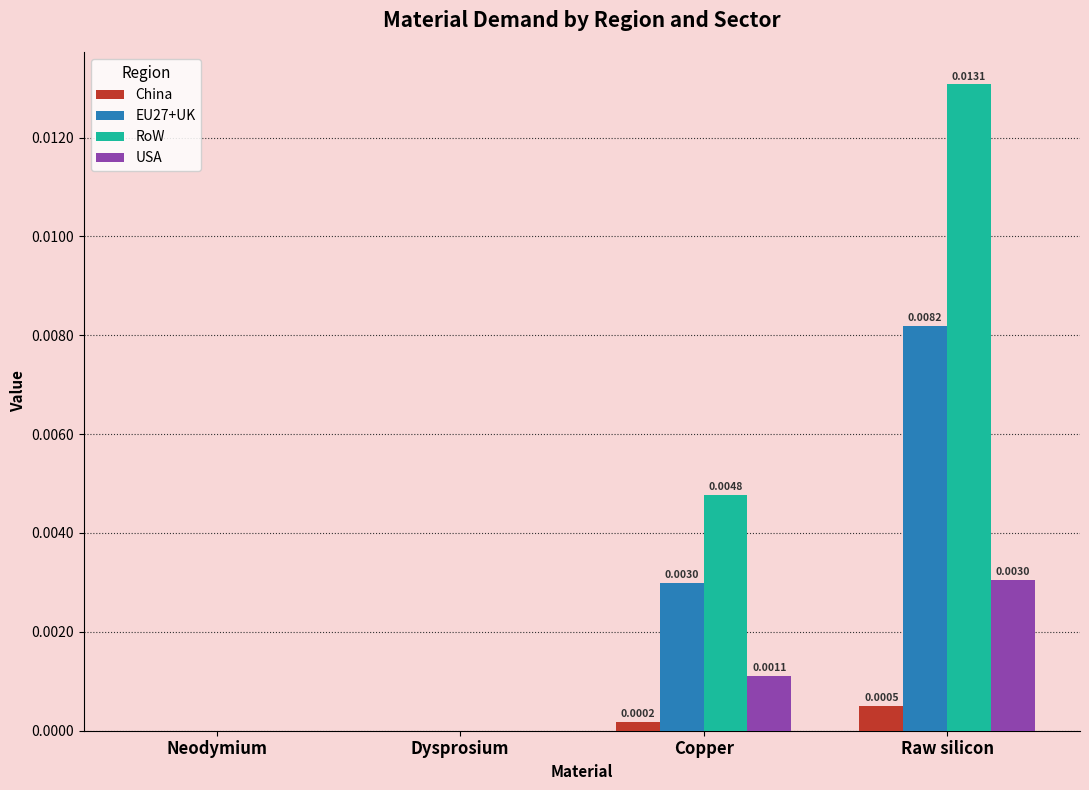

Between Neodymium and Copper, which series saw the biggest shift?

RoW